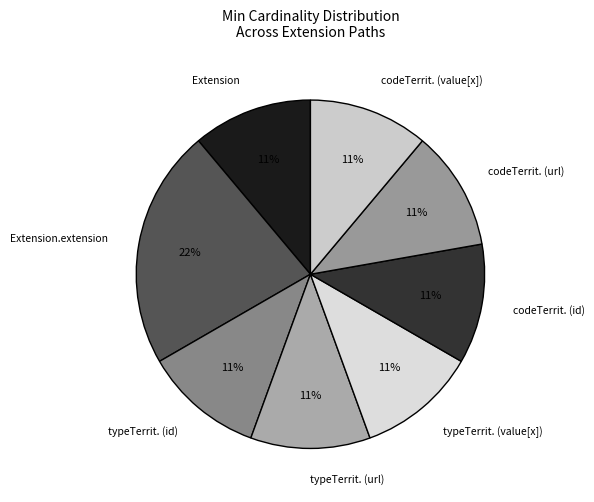

Is there any slice that represents more than half of the pie?

No